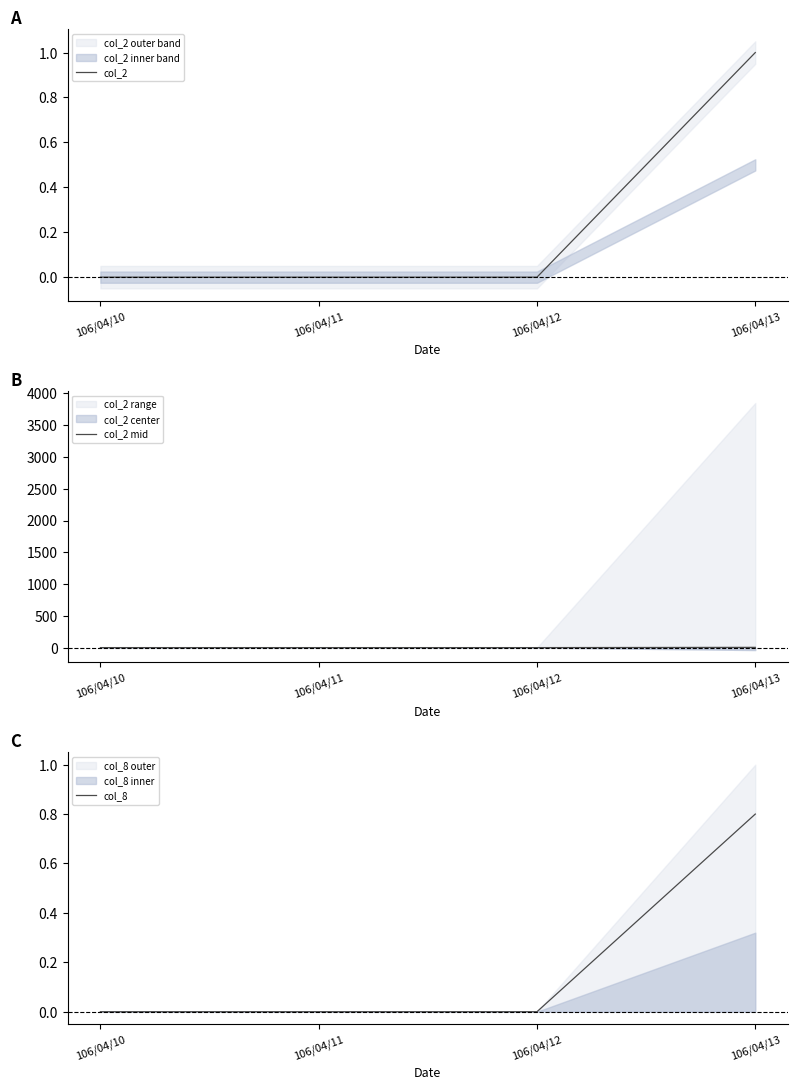

The value of col_2 at 106/04/10 is -0.6. True or false?

False